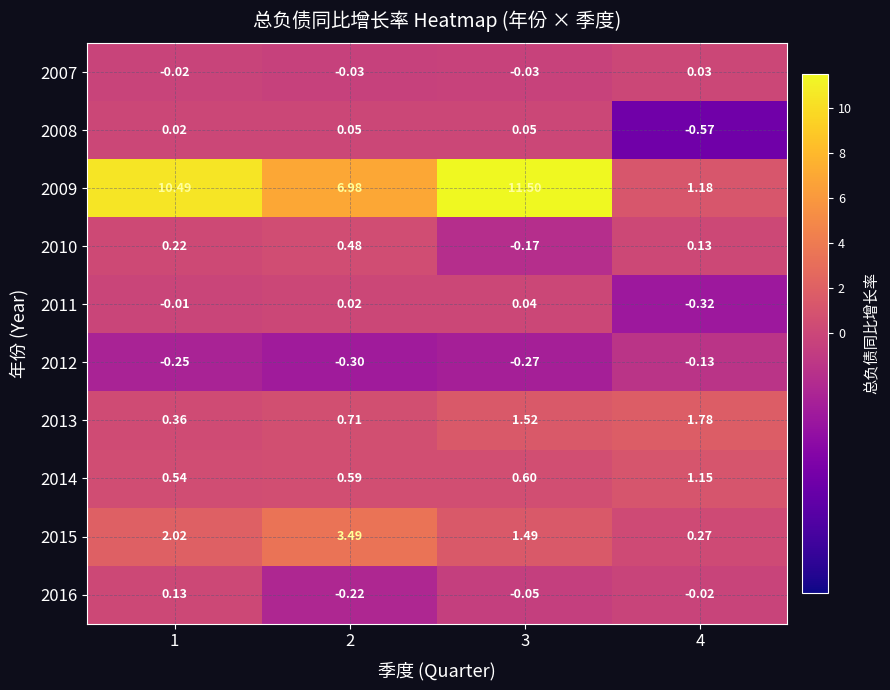

How many values in the 2009 series exceed 10?

2